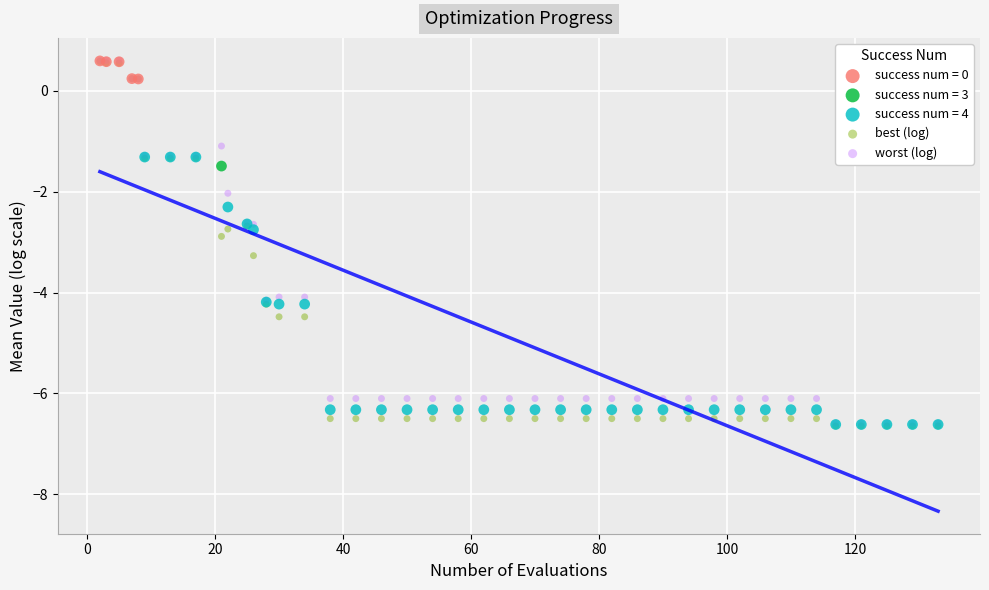

What are all the series names shown in the legend?

success num = 0, success num = 3, success num = 4, best (log), worst (log)